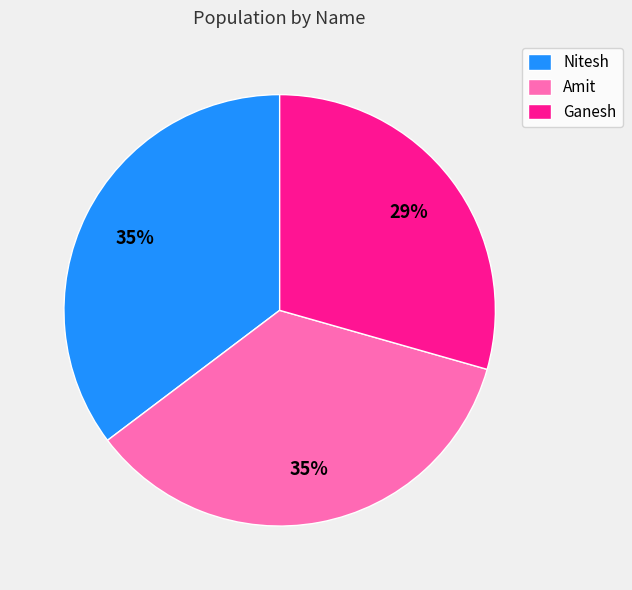

What is the smallest slice in the pie chart?

Ganesh